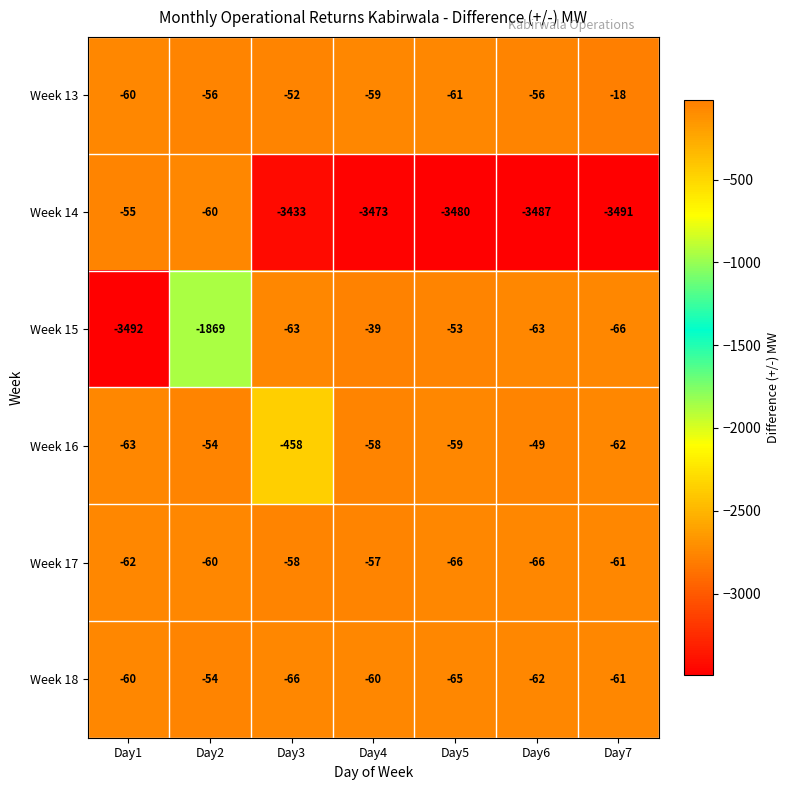

What is the smallest value displayed?

-3492